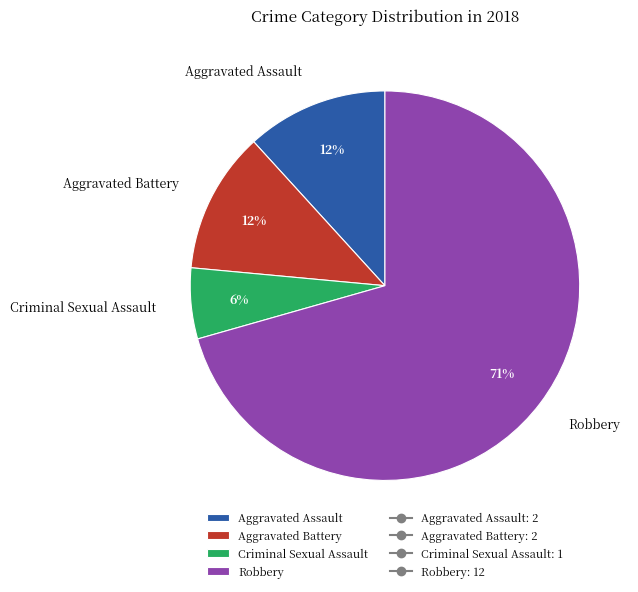

The Aggravated Battery slice represents 23% of the pie. True or false?

False